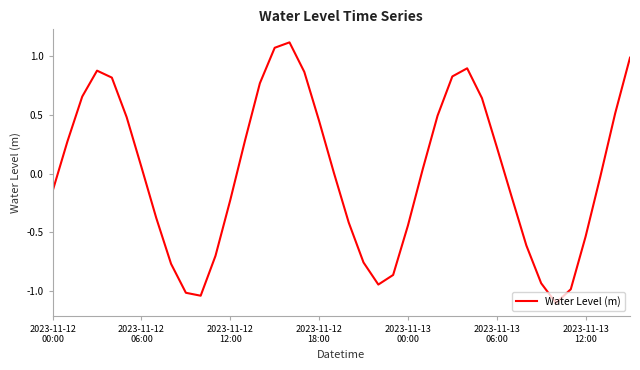

What is the smallest value displayed?

-1.1